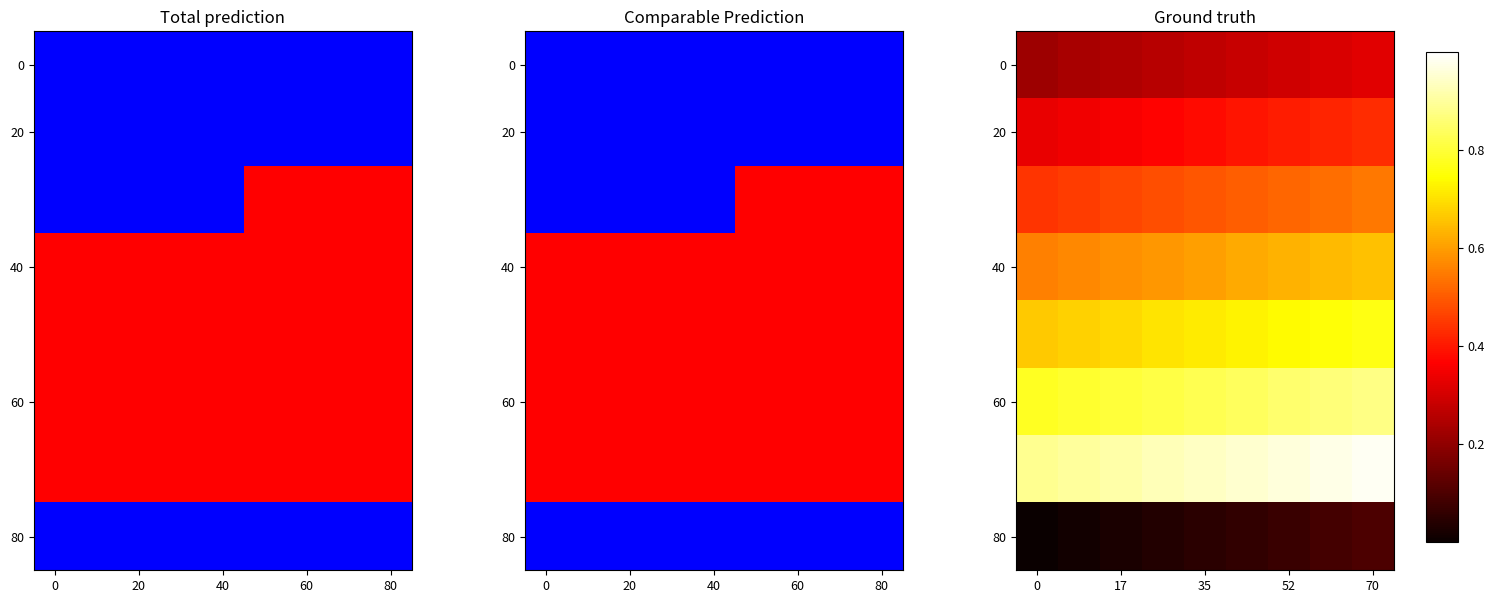

What is the maximum value shown in the chart?

1.0